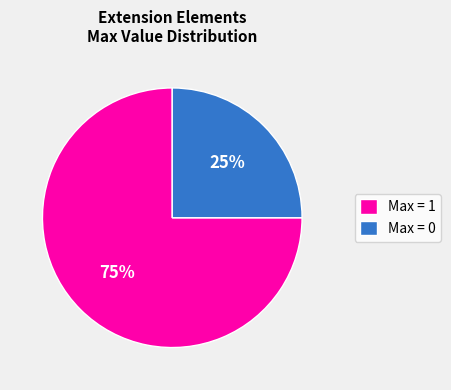

Approximately how many times larger is the value at Max = 0 compared to Max = 1?

0.3